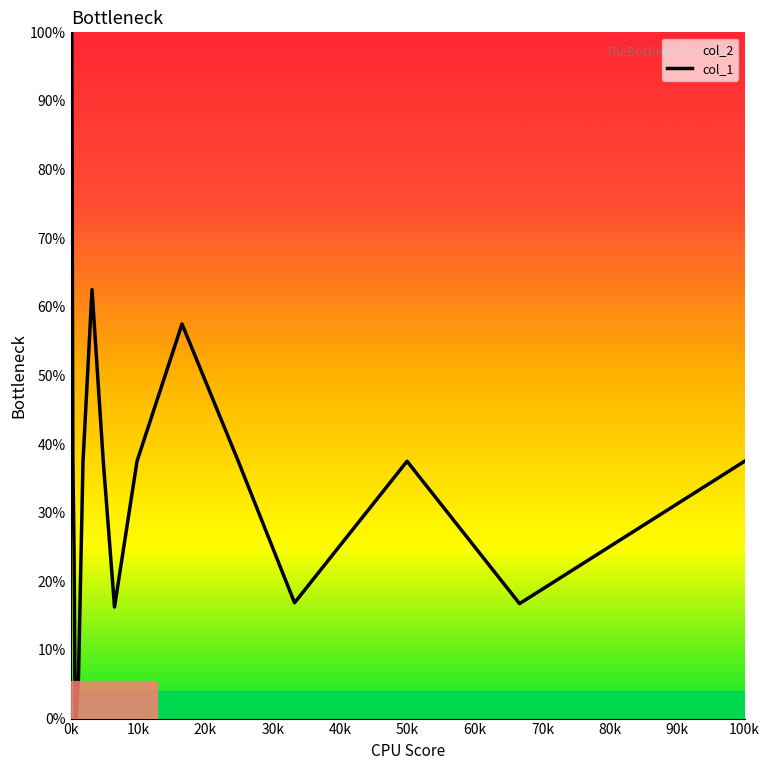

Is it true that the value at 100k is 37.5?

True